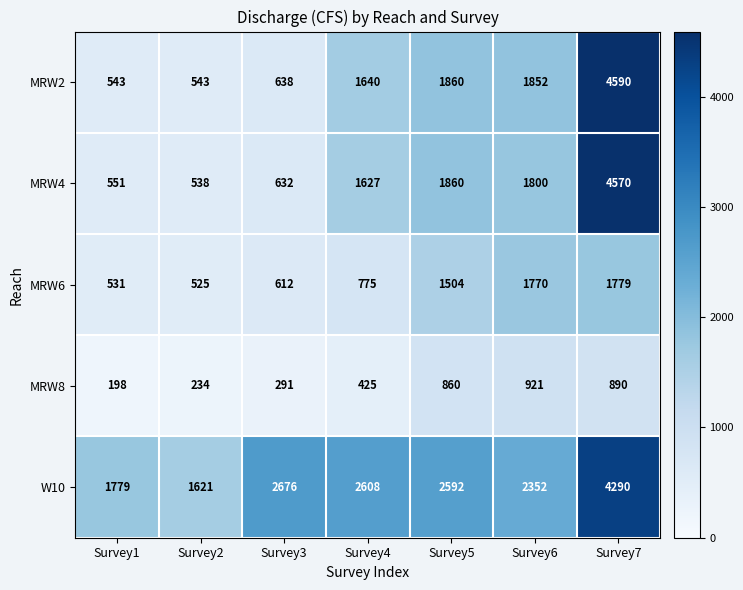

Read the MRW8 value at Survey2.

234